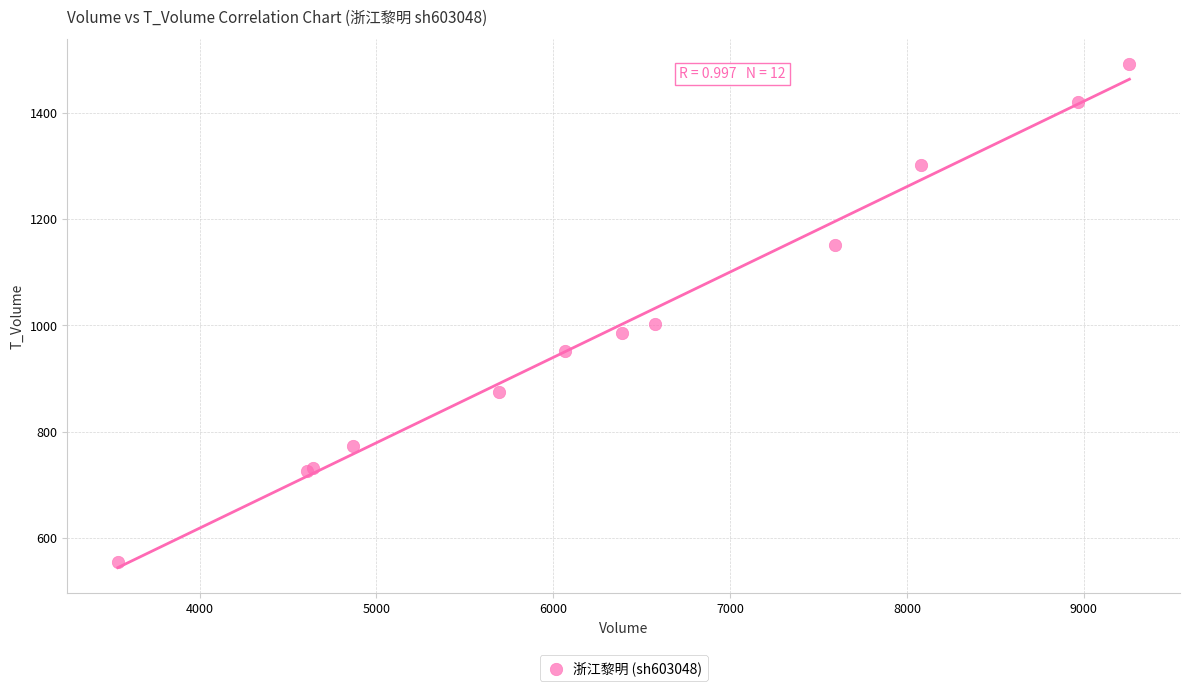

What Y value in the scatter plot is closest to 1022?

1002